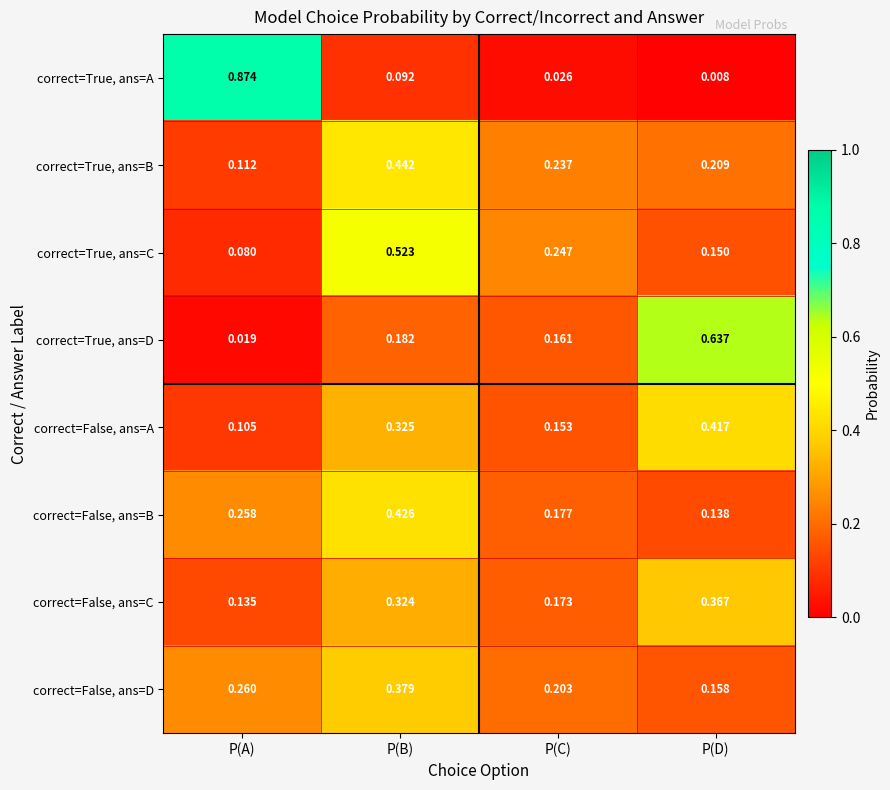

Where is correct=True, ans=C nearest to the value 0?

P(A)